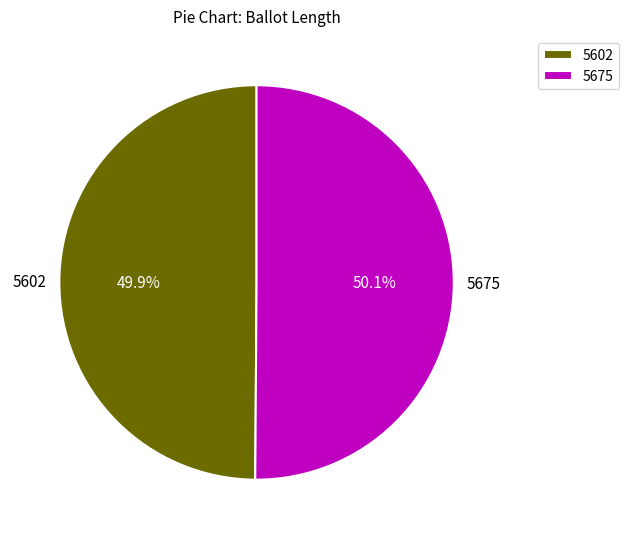

To the nearest percent, what is the average slice percentage?

50%